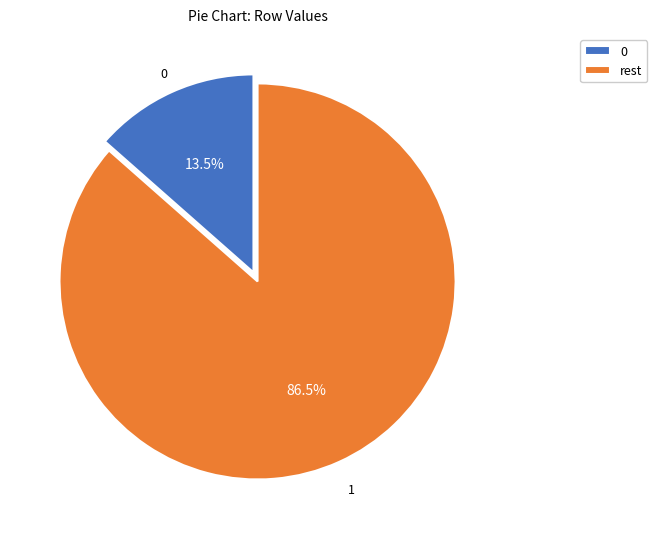

How much of the chart is everything except 0?

86.5%